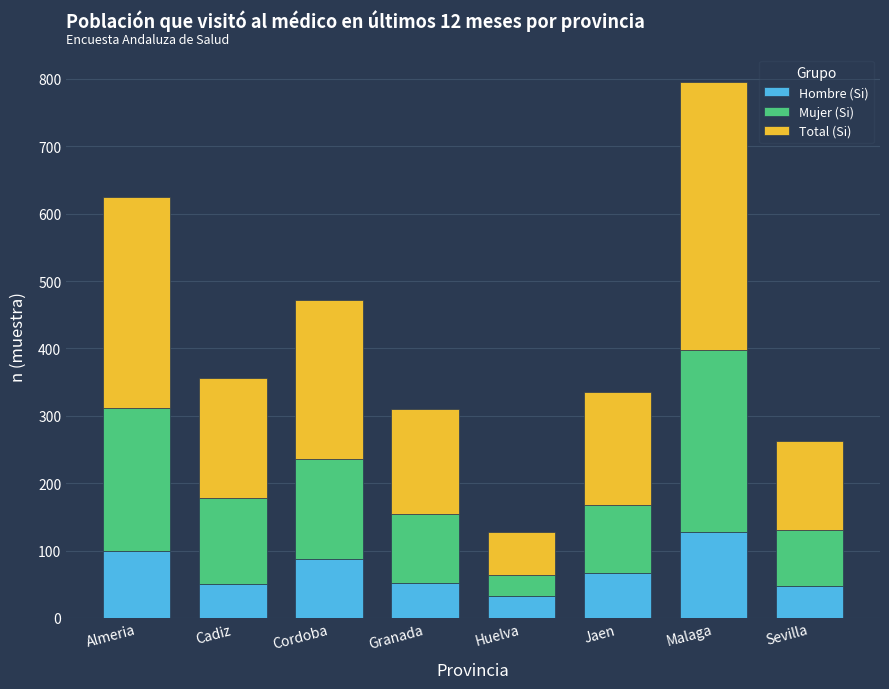

Which category has the highest value in the Hombre (Si) series?

Malaga